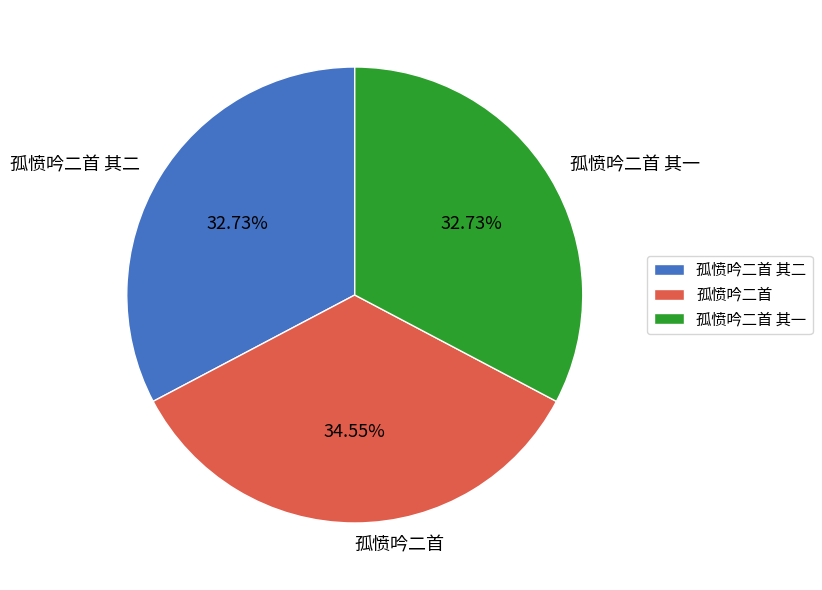

What is the ratio of the value at 孤愤吟二首 其二 to the value at 孤愤吟二首?

0.9